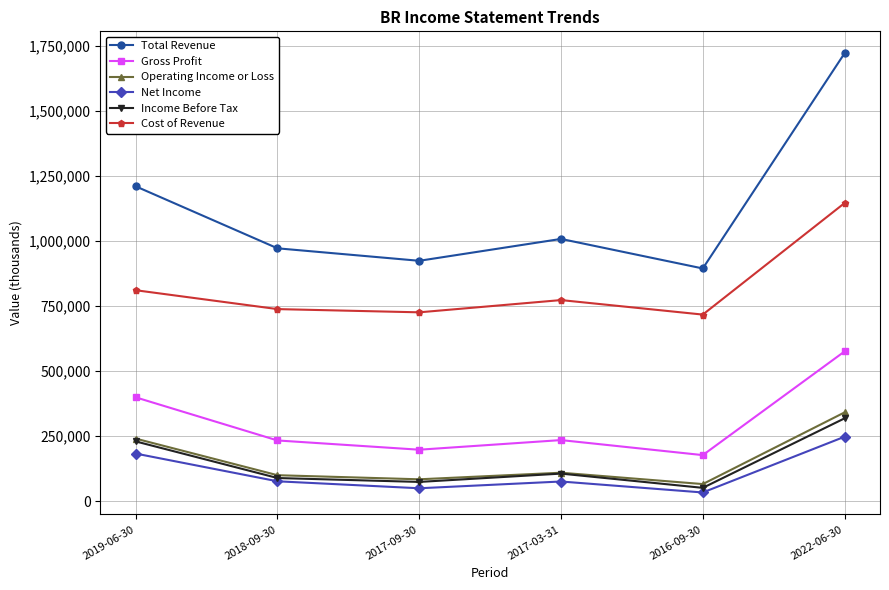

True or false: Gross Profit and Income Before Tax cross at least once.

False